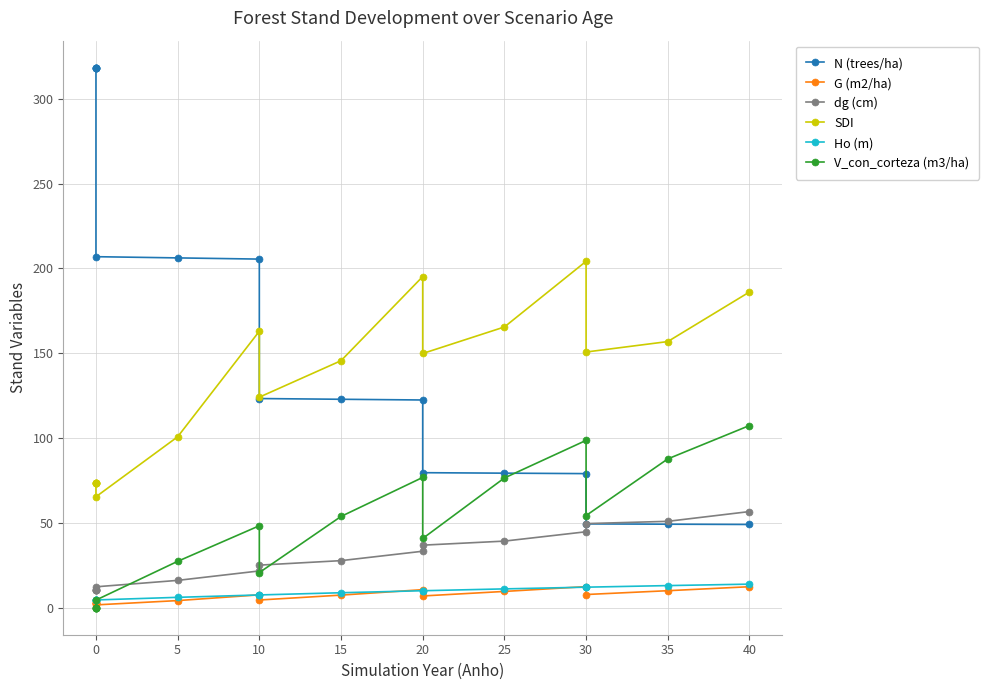

How many lines are shown in the chart?

6